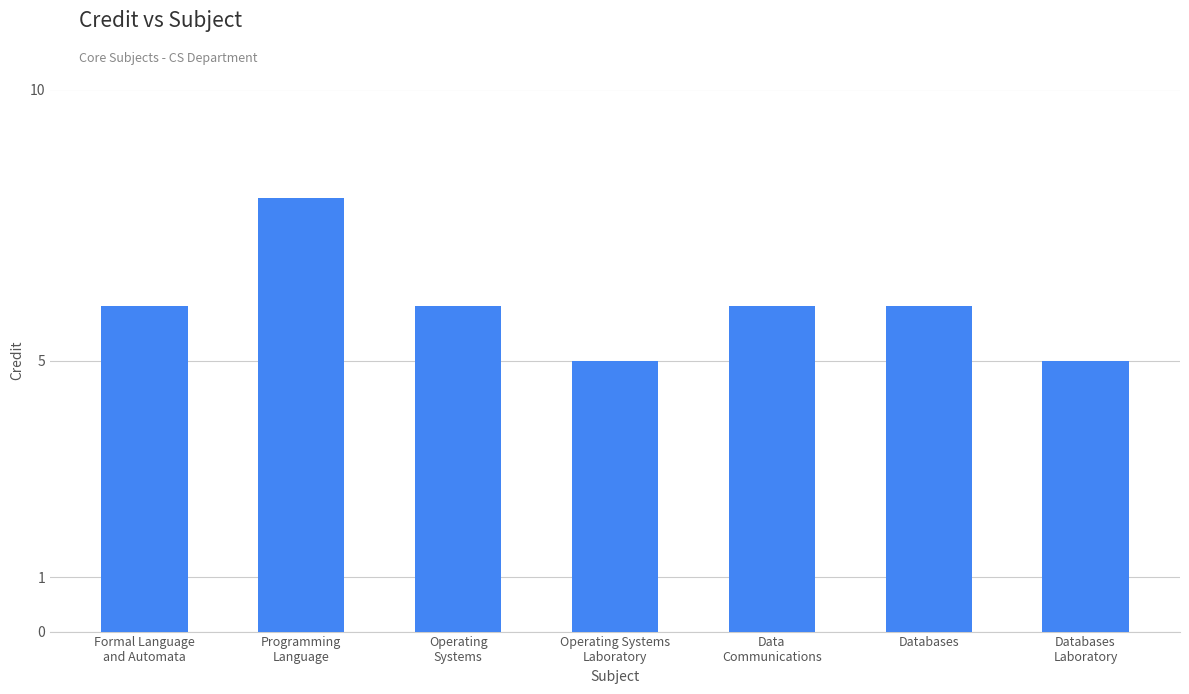

Reading right to left, extract all data points from this chart.

Databases
Laboratory=5	Databases=6	Data
Communications=6	Operating Systems
Laboratory=5	Operating
Systems=6	Programming
Language=8	Formal Language
and Automata=6